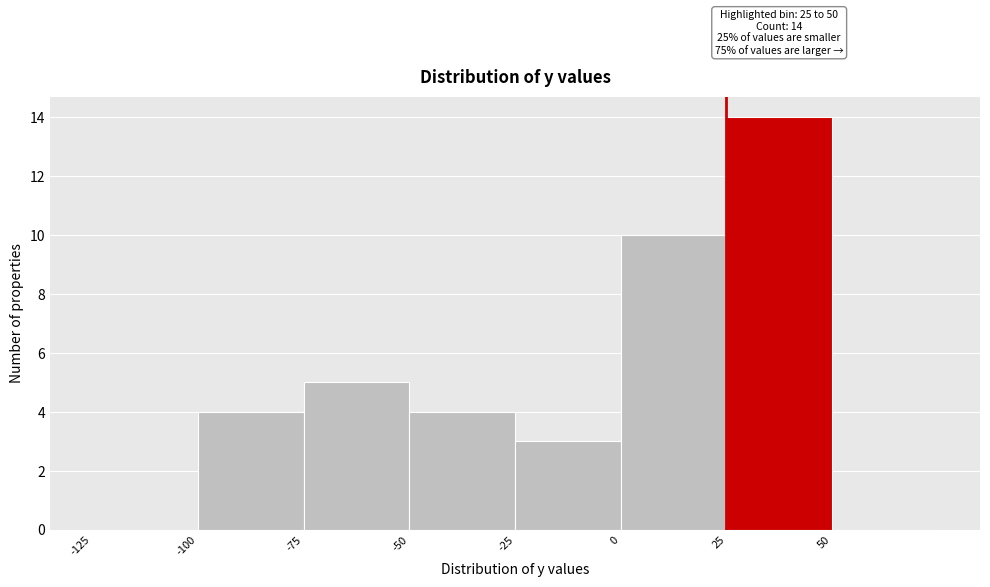

Over which range of the x-axis is the bar tallest?

25 to 50